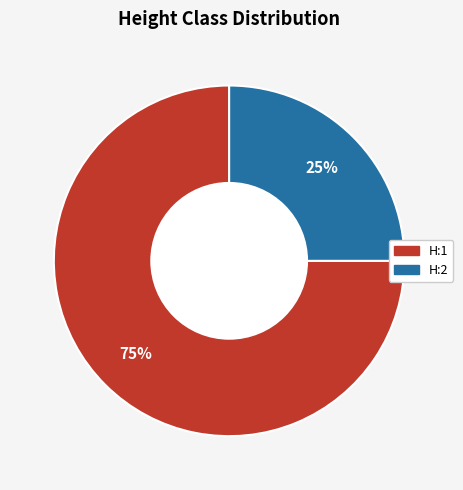

Rank the categories by value from highest to lowest.

H:1, H:2